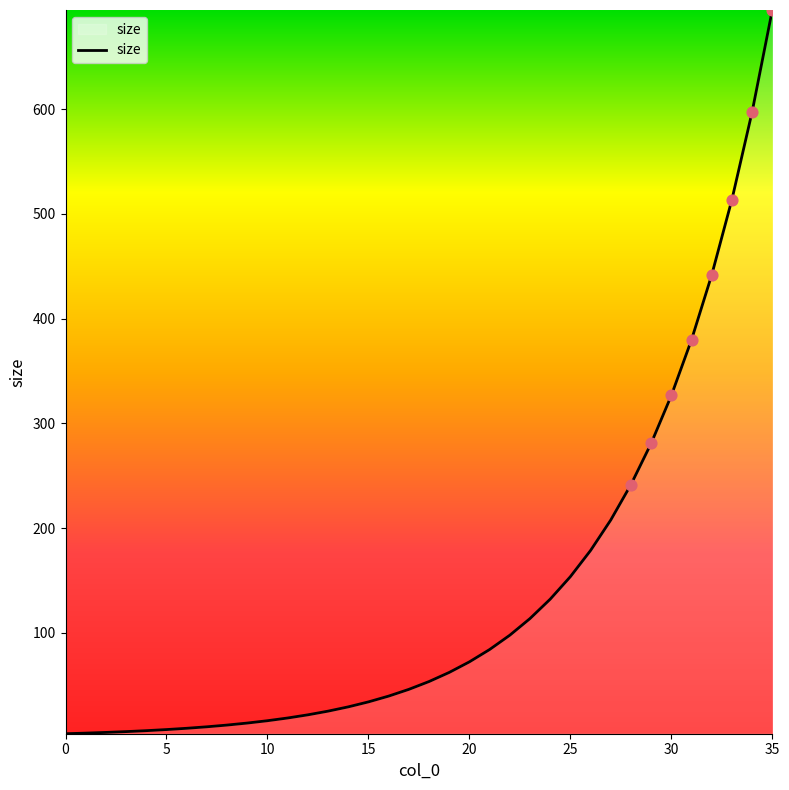

What is the greatest value displayed?

694.7